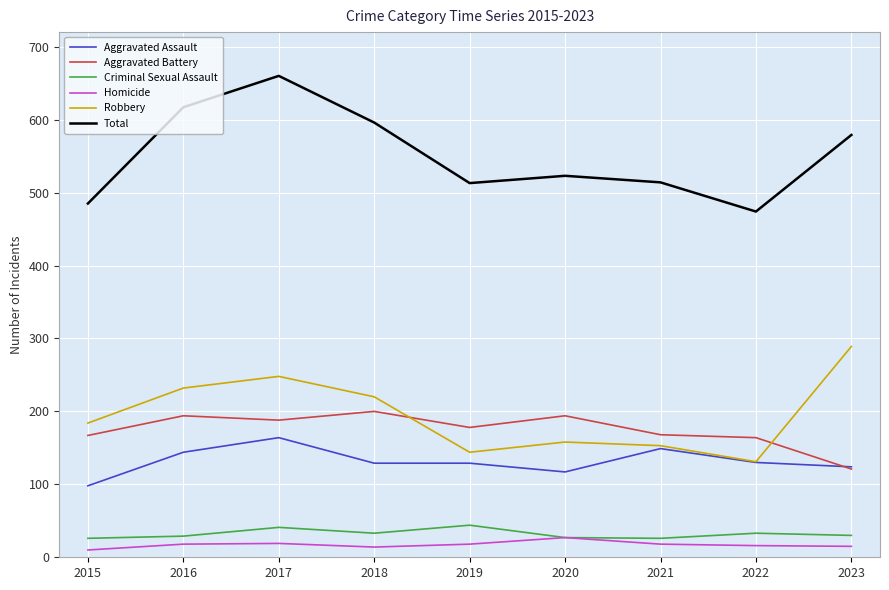

In Total, how many points are lower than both neighbors (excluding endpoints)?

2